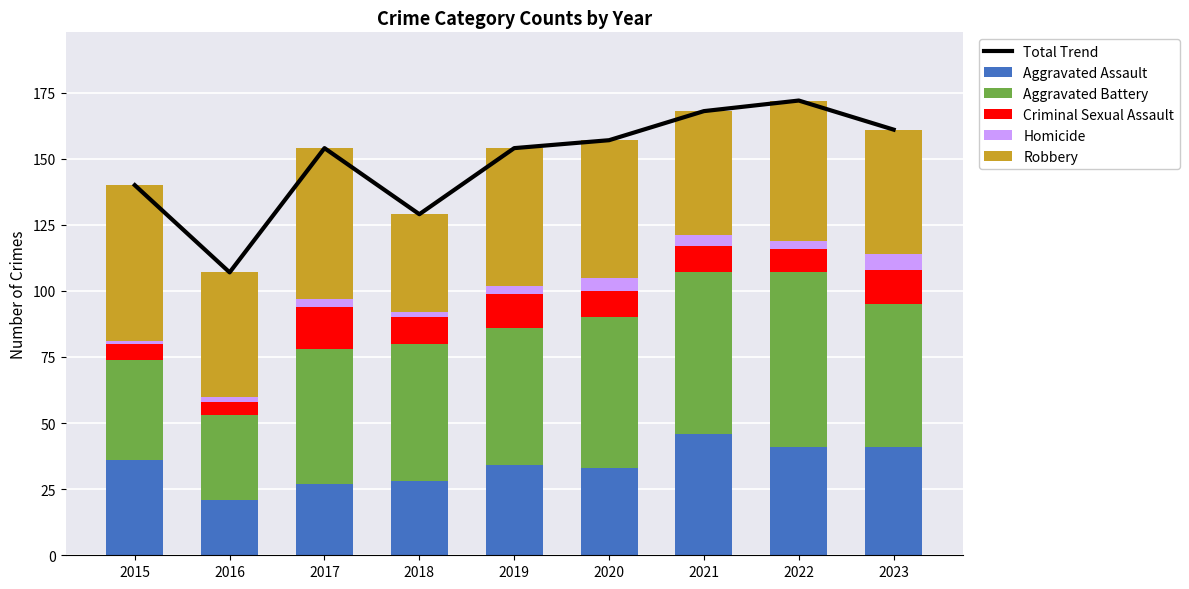

True or false: Aggravated Assault has a value of 41 at 2023.

True